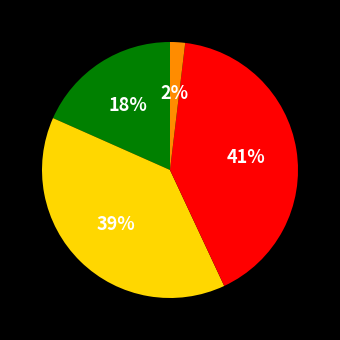

Count the number of slices in the pie.

4